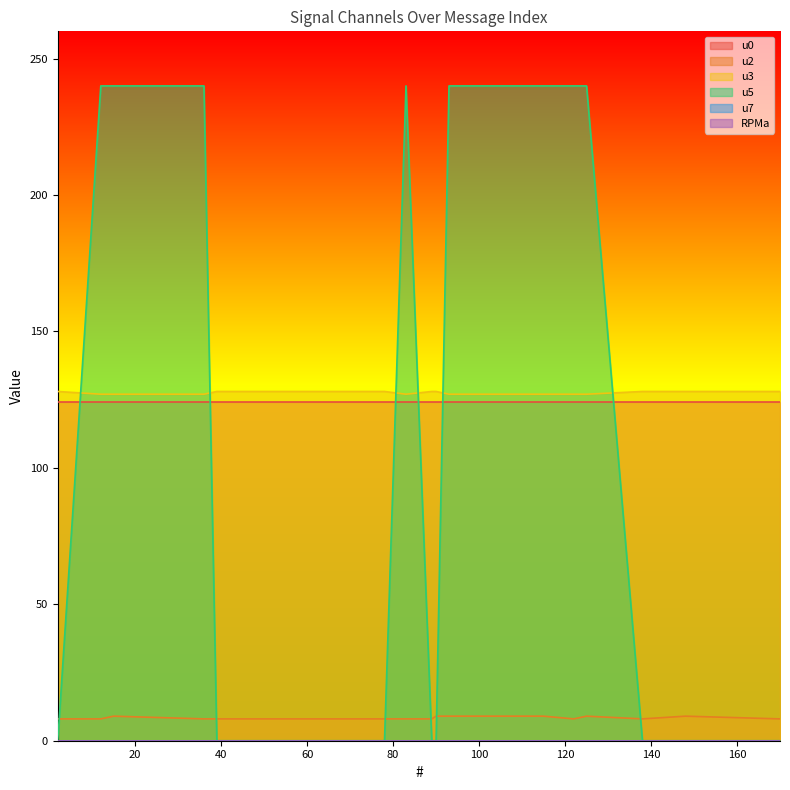

The value of u5 at 74 is -117. True or false?

False